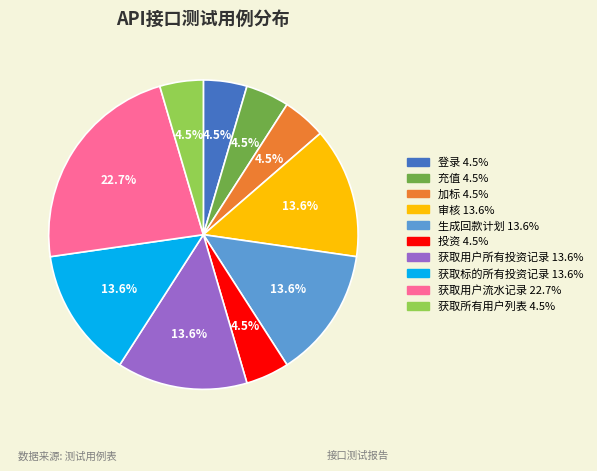

Is it true that 获取用户所有投资记录 is 14% of the pie?

True